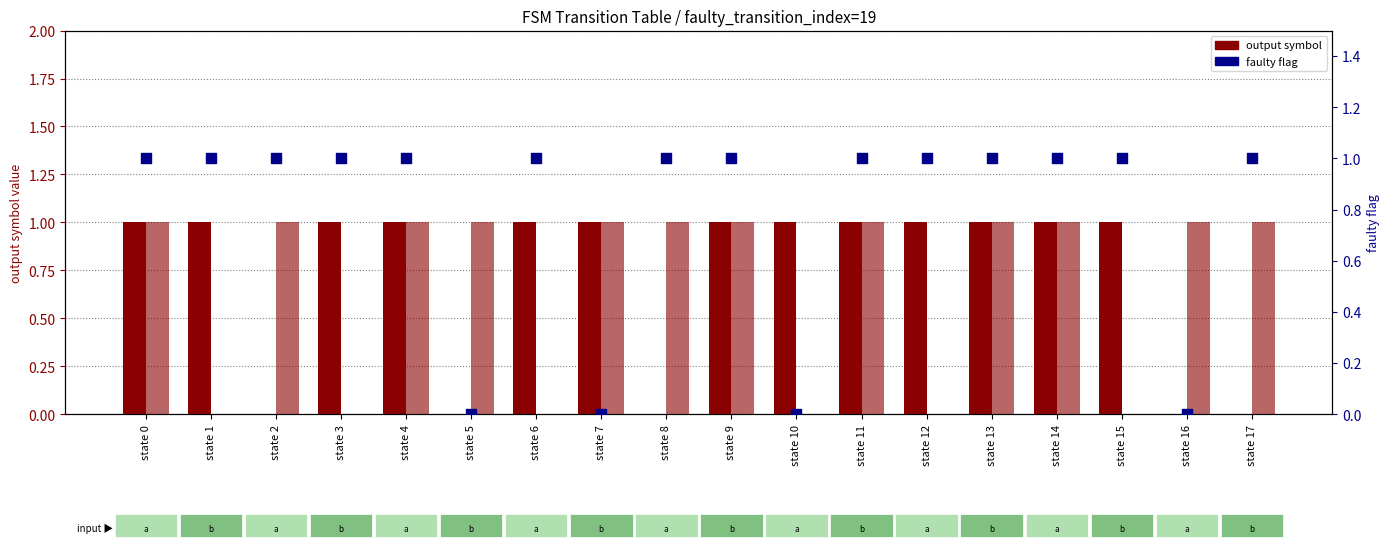

Is the value of faulty flag at state 15 greater than the value of output (input=a) at state 2?

Yes